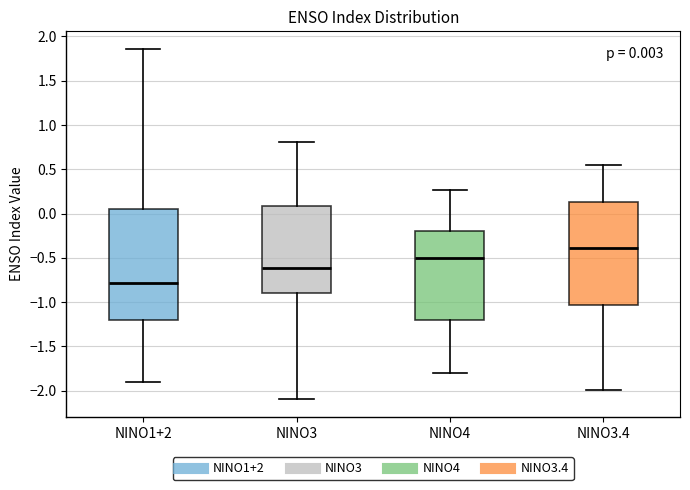

Which box's median line is the lowest?

NINO1+2